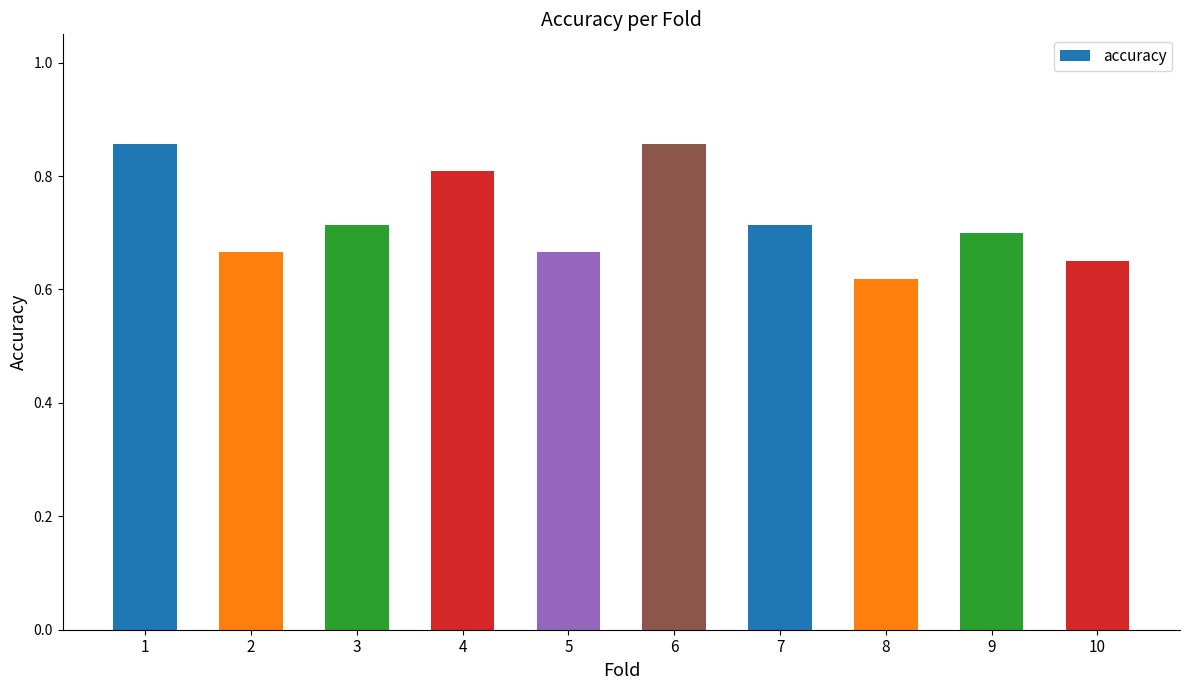

True or false: the data shows 0.2 at 2.

False